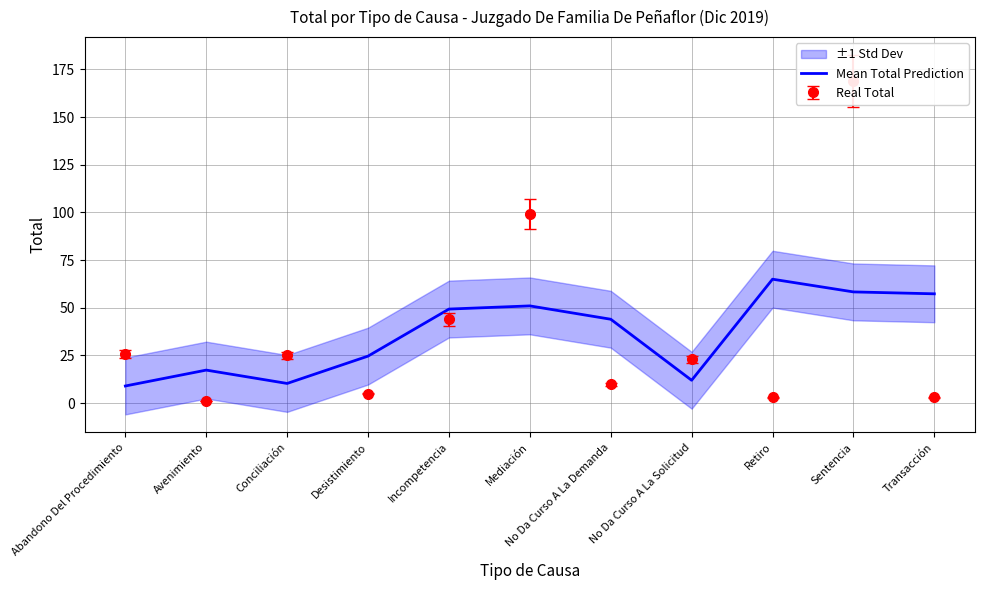

How many points are lower than both their immediate neighbors (excluding endpoints)?

2